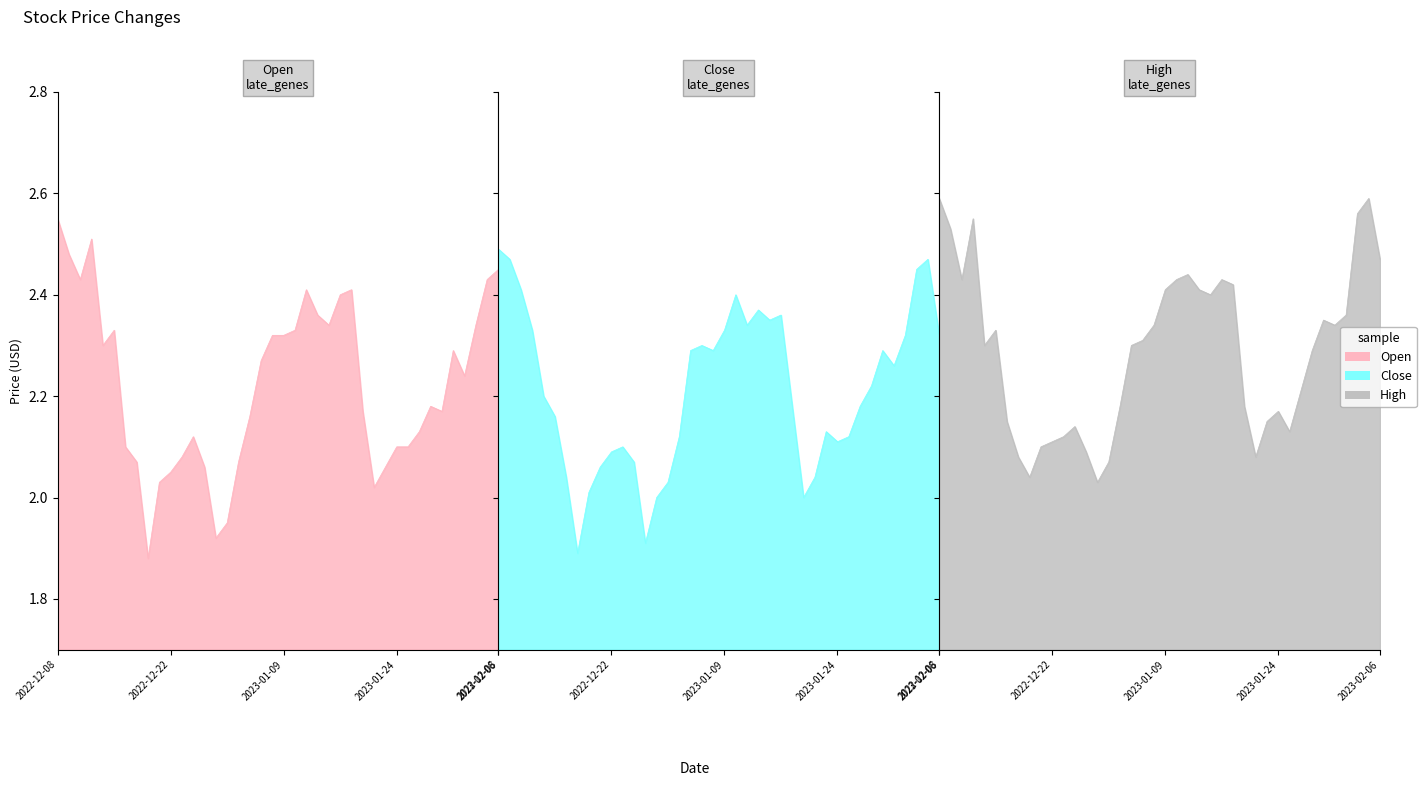

At which category does Close reach its first local valley?

7